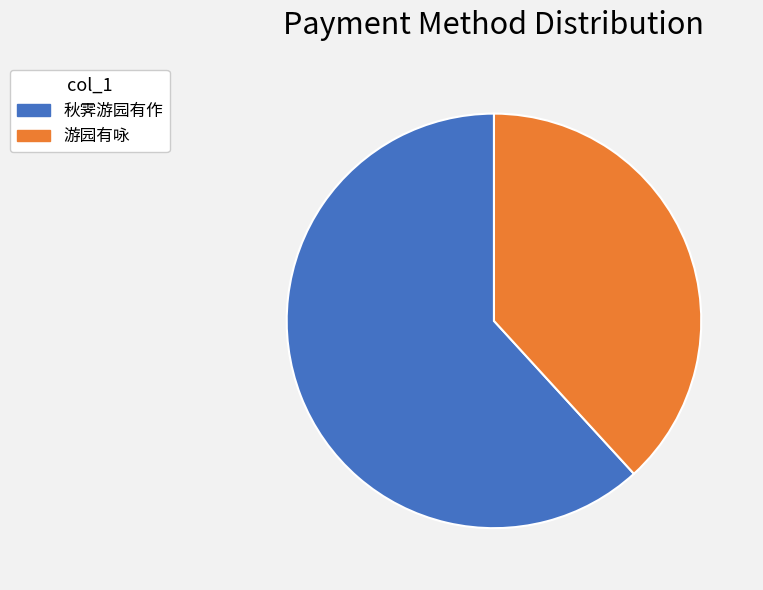

Rank the categories by value from highest to lowest.

秋霁游园有作, 游园有咏